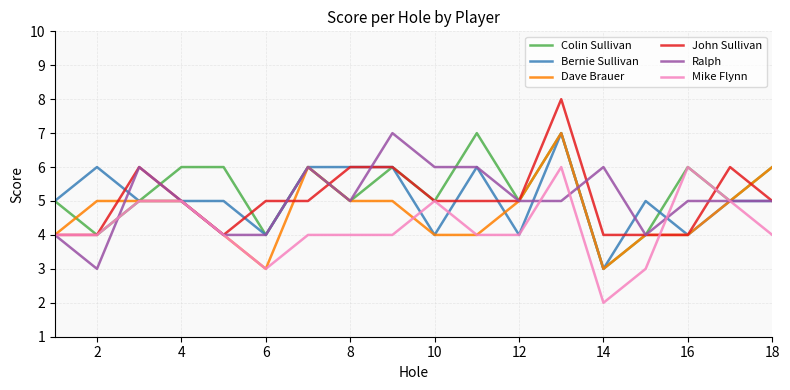

What is the difference between the maximum and minimum values in the Colin Sullivan series?

4